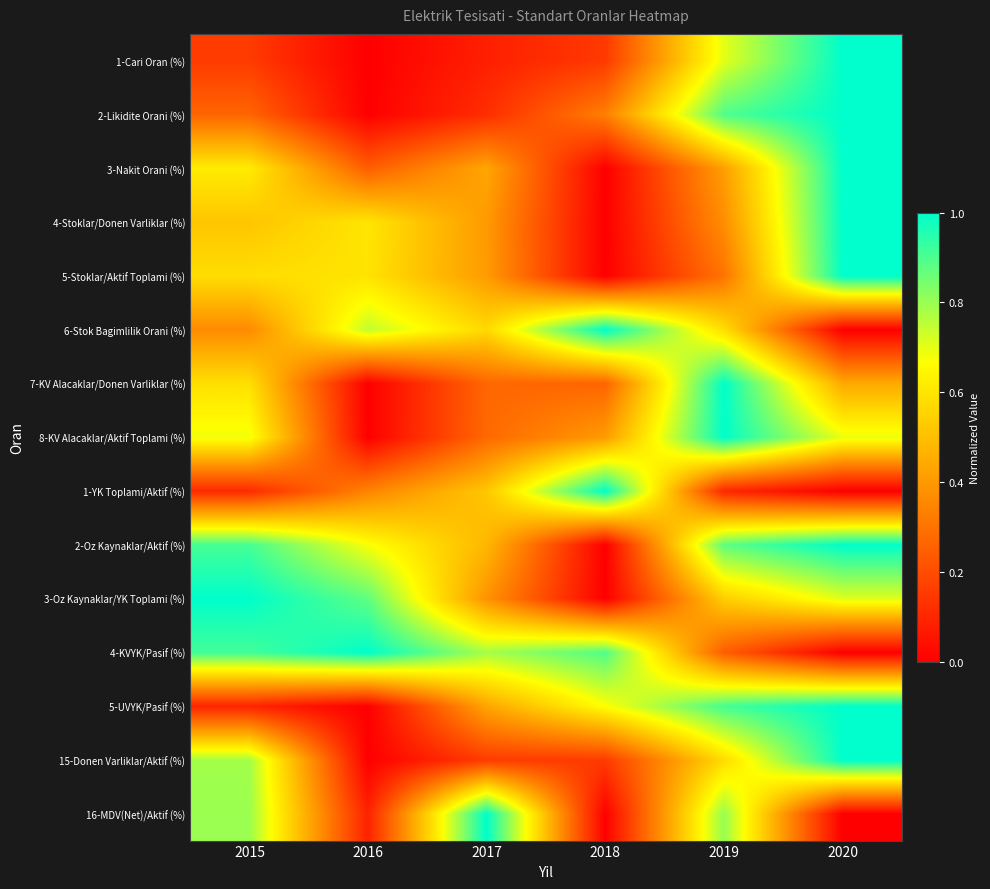

At how many categories does at least one series exceed 0?

6